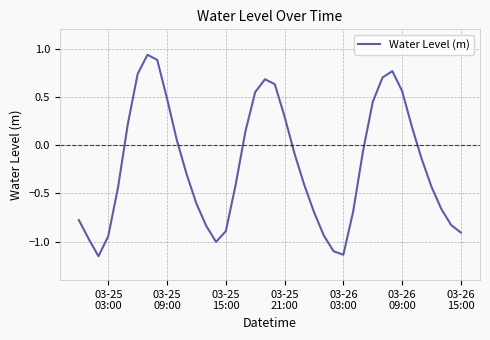

How many lines are shown in the chart?

1